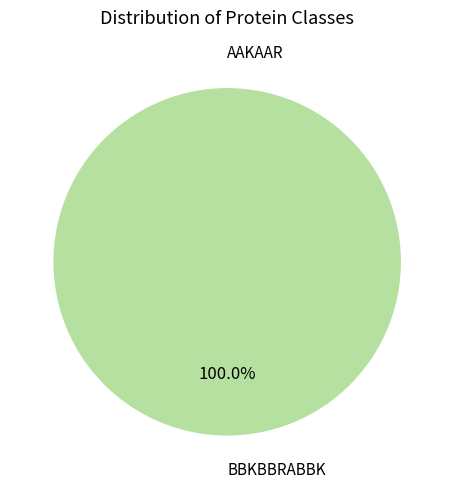

What is the change in value from AAKAAR to BBKBBRABBK?

+1